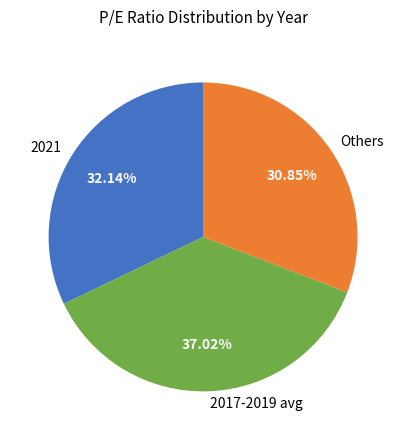

Do 2021 and 2017-2019 avg together represent more than half of the pie?

Yes